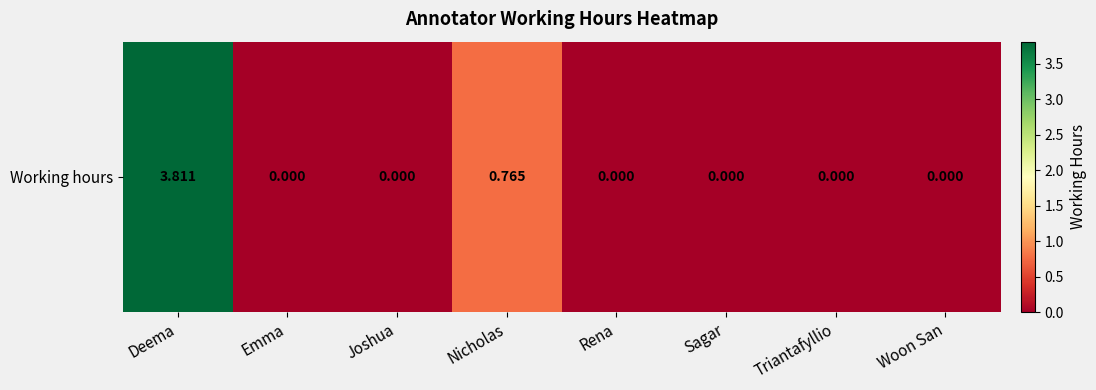

What is the change in value from Deema to Woon San?

-3.8